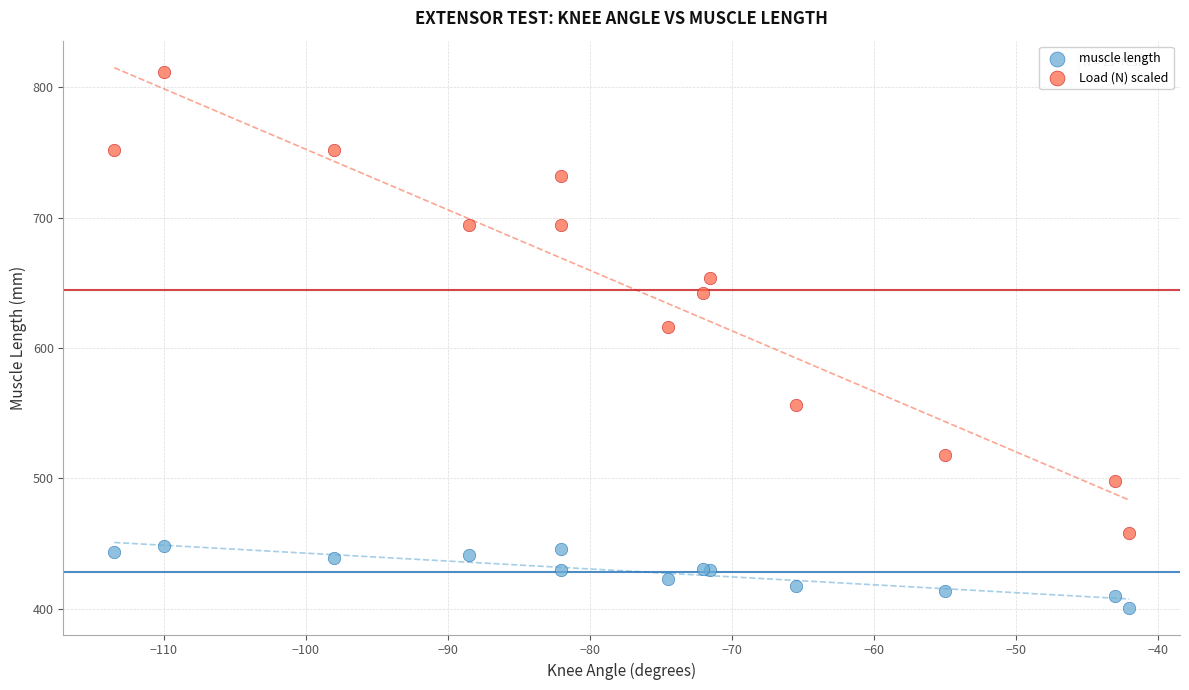

What are all the series names shown in the legend?

muscle length, Load (N) scaled